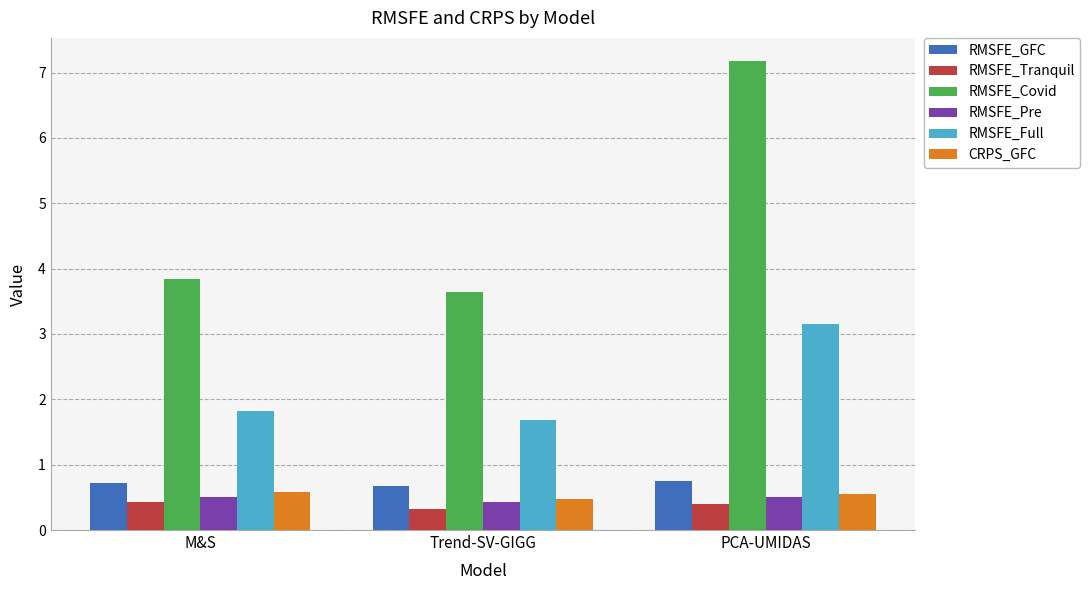

What is the difference between the maximum and minimum values in the RMSFE_GFC series?

0.1